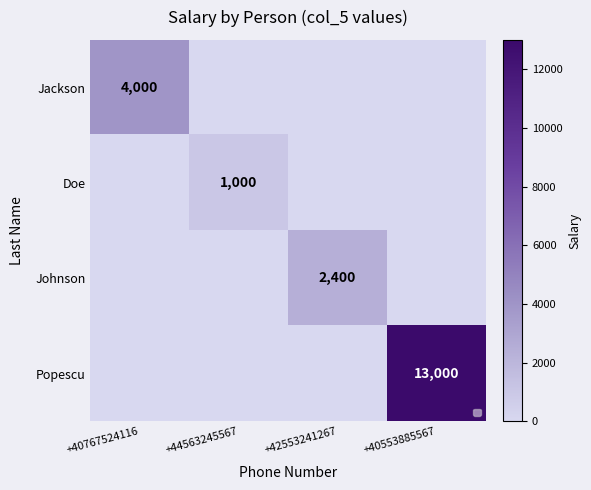

The value of Popescu at +40553885567 is 13000. True or false?

True